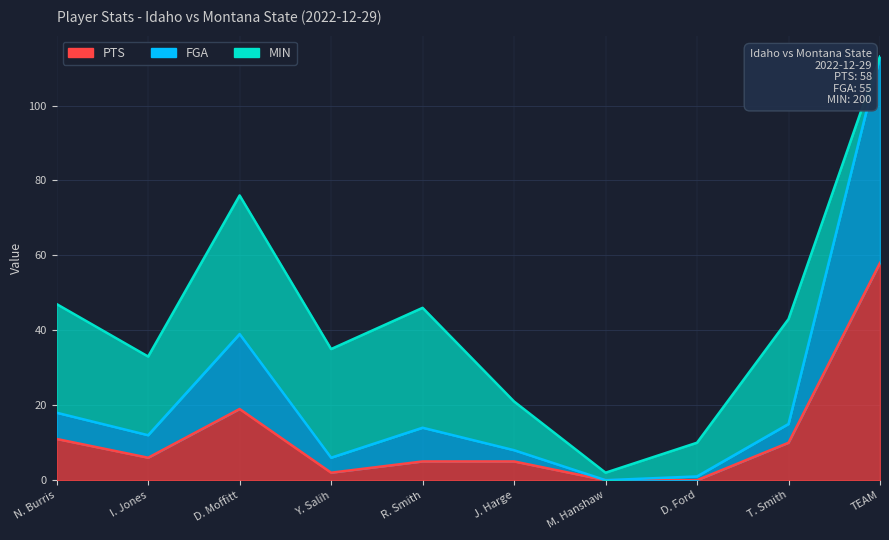

At which label does FGA first exceed 14?

N. Burris